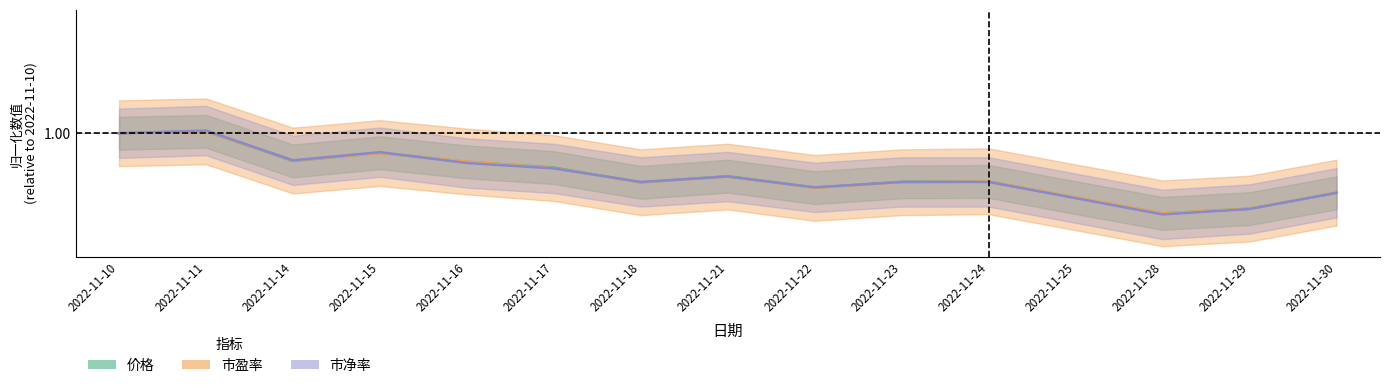

The 市盈率 series shows 0.3 at 2022-11-25. True or false?

False